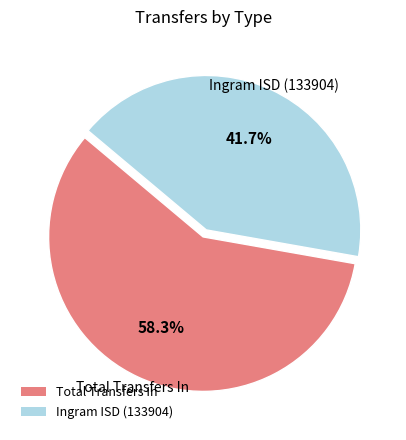

Combined, what portion of the pie is Ingram ISD (133904) and Total Transfers In?

100.0%